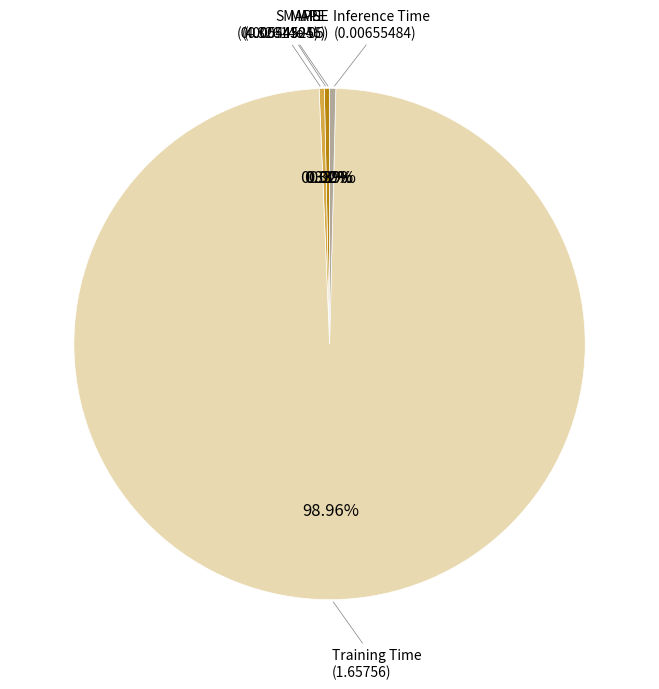

What is the largest slice in the pie chart?

Training Time